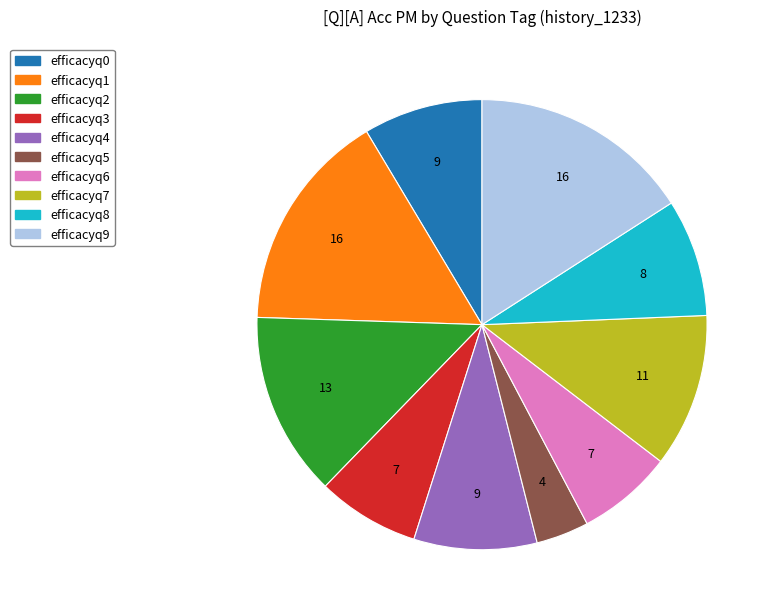

Is there a majority slice in this chart?

No